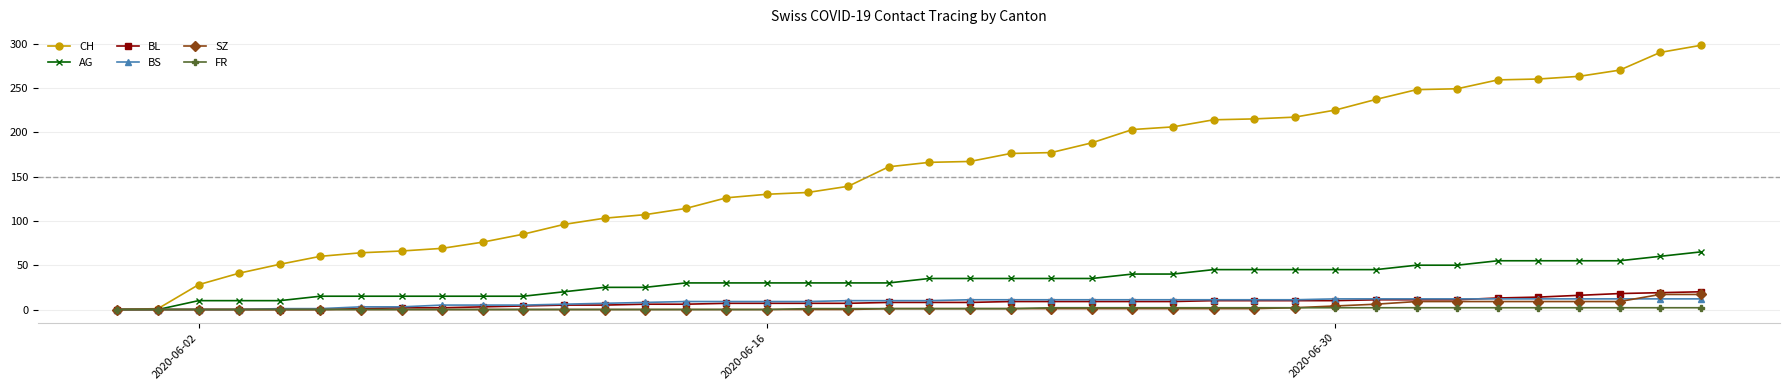

Which series has the largest total across all categories?

CH